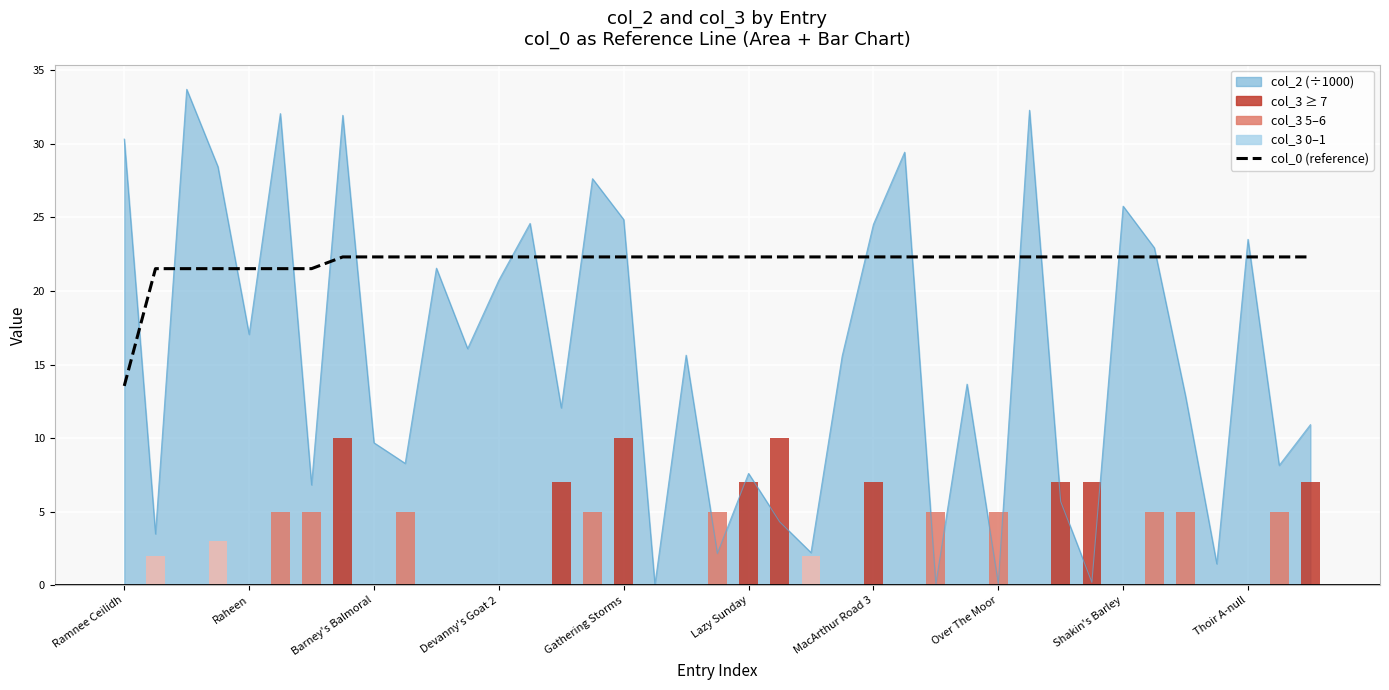

Which has a higher value, Barney's Balmoral or 20?

20